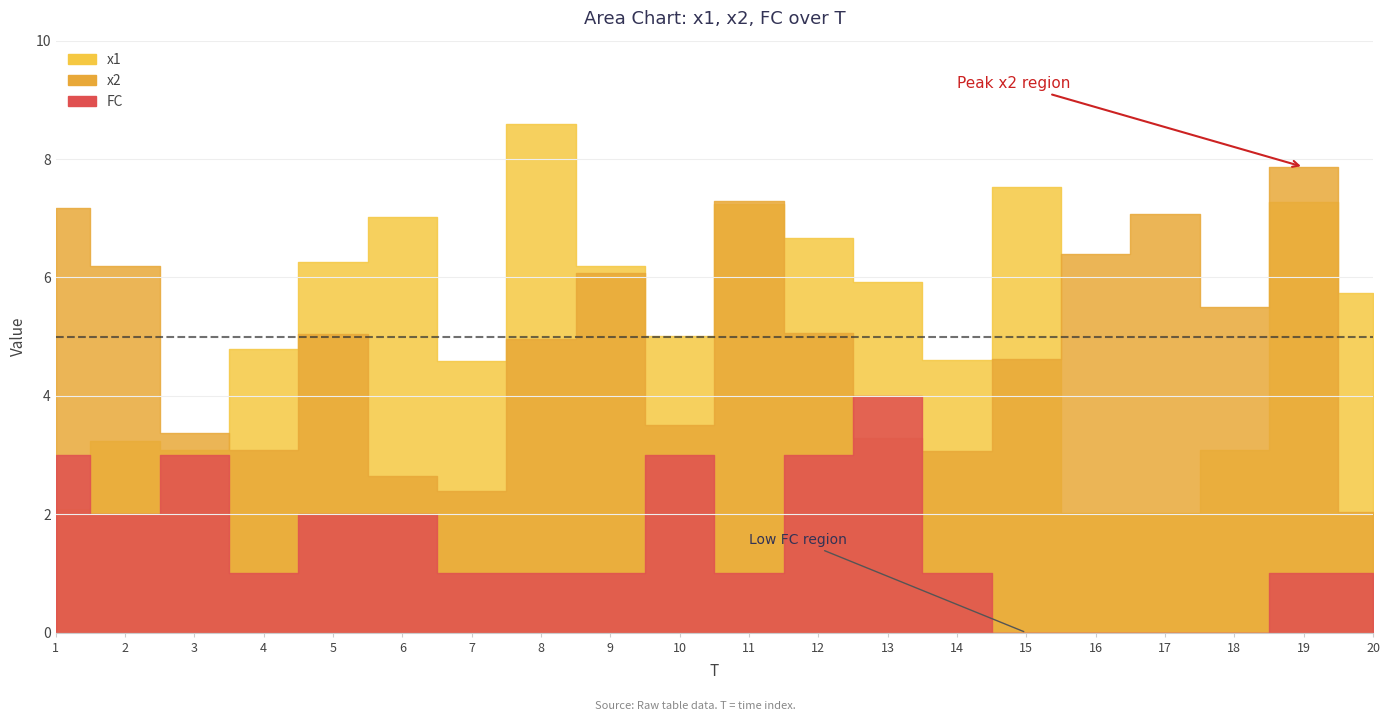

At which label does FC reach its peak?

13